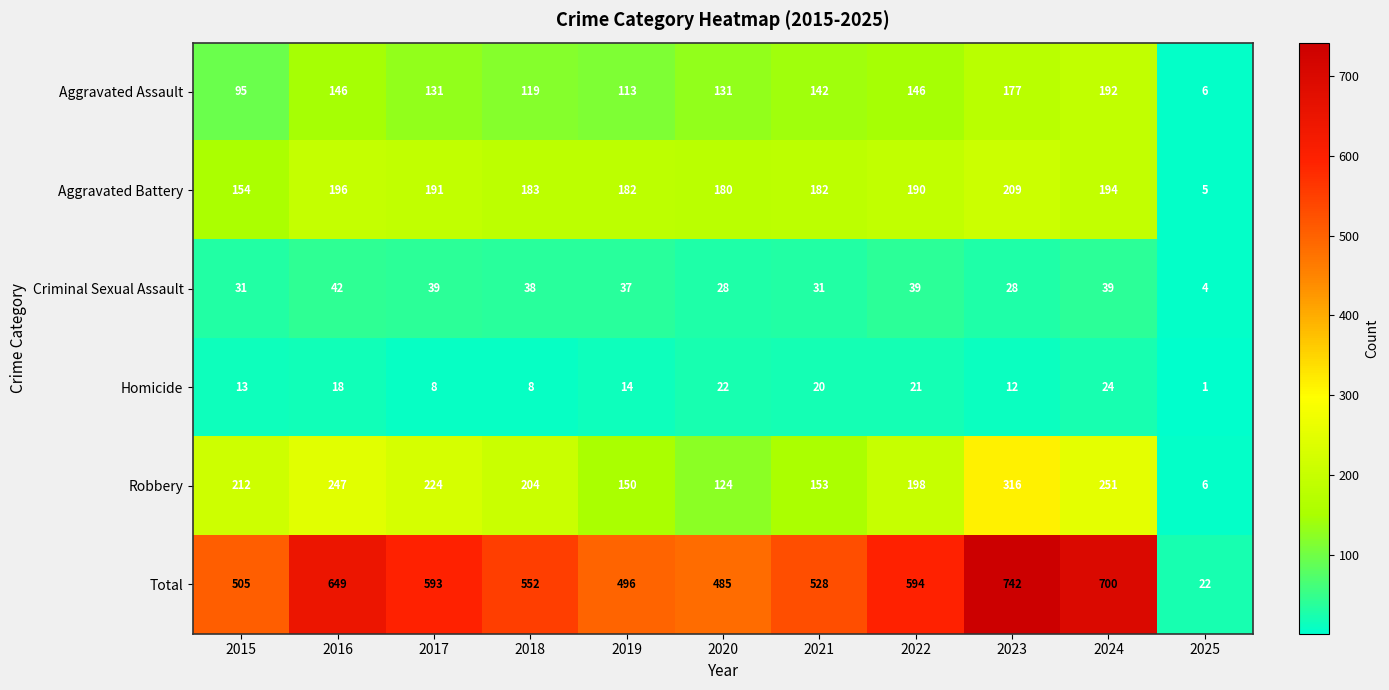

How many distinct data groups are displayed?

6